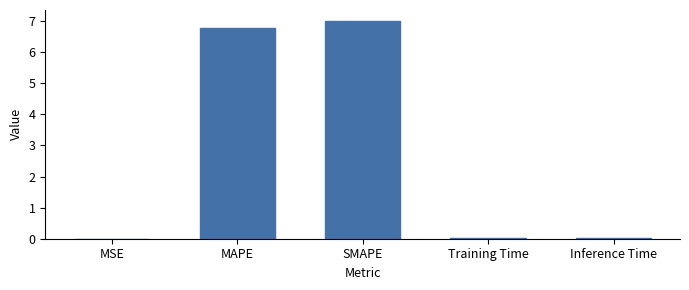

What is the maximum value shown in the chart?

7.0